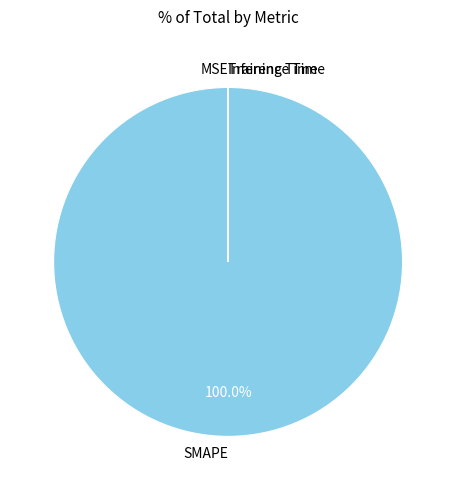

Is there any slice that represents more than half of the pie?

Yes